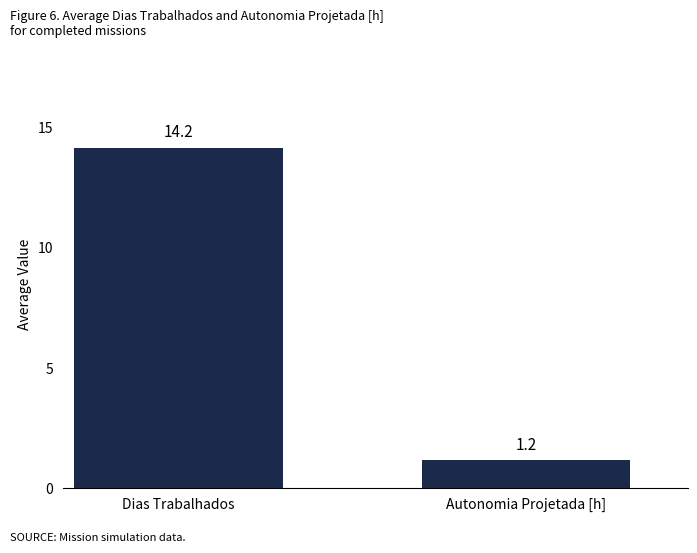

Rank the categories by value from lowest to highest.

Autonomia Projetada [h], Dias Trabalhados